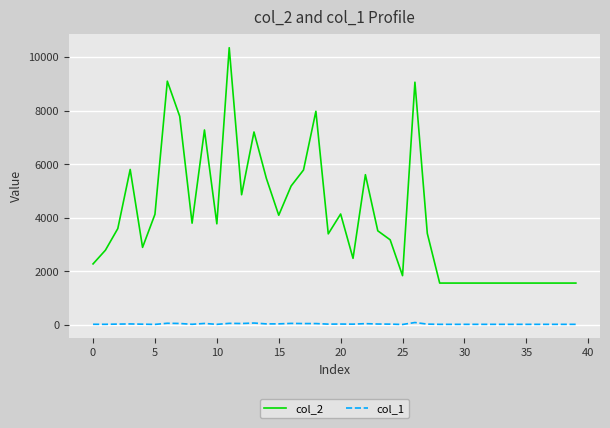

True or false: col_2 and col_1 intersect in this chart.

False